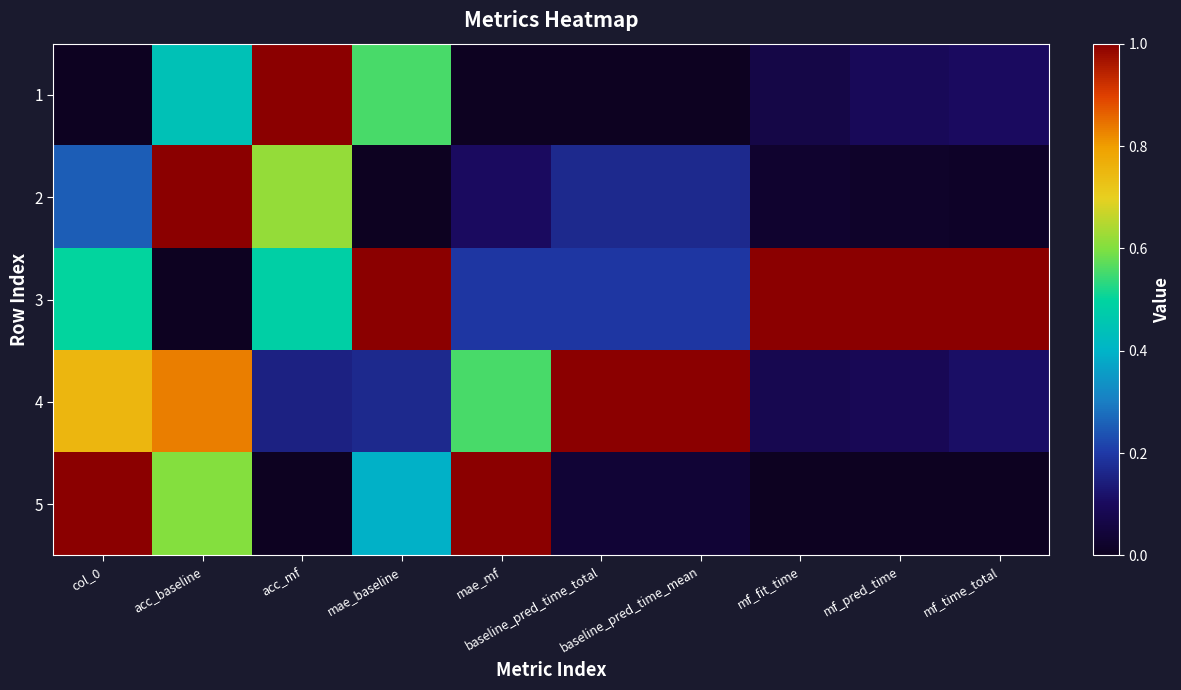

Rank the series by their maximum value, from lowest to highest.

1, 2, 3, 4, 5